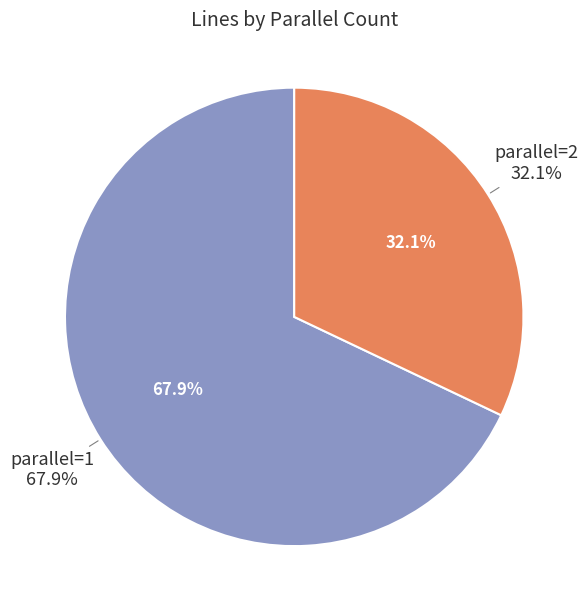

What is the ratio of the value at parallel=1 to the value at parallel=2?

2.1